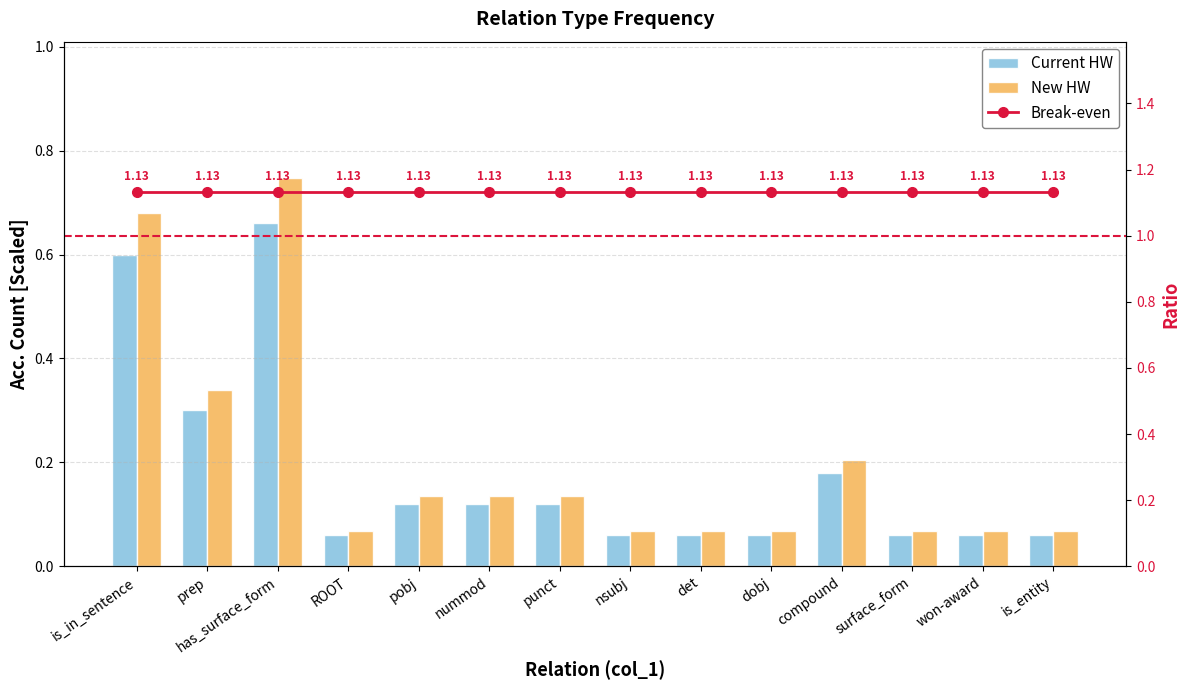

What position from the left is is_in_sentence?

1